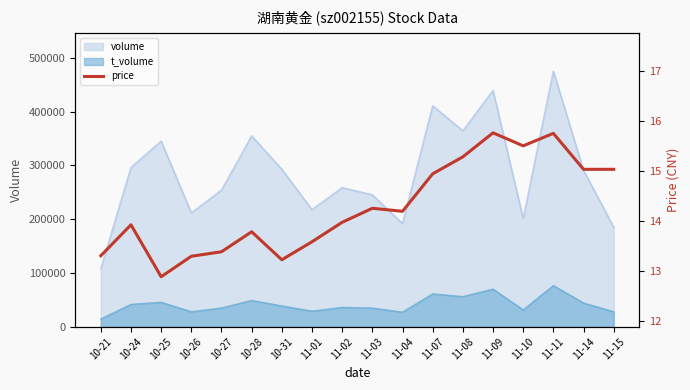

At which label does volume reach its minimum?

10-21